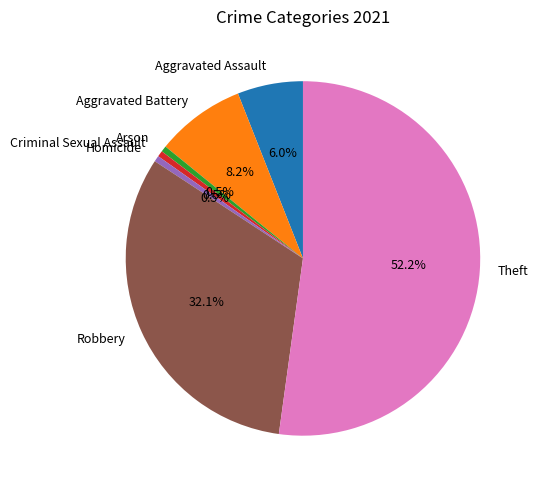

Combined, what portion of the pie is Aggravated Assault and Criminal Sexual Assault?

6.5%